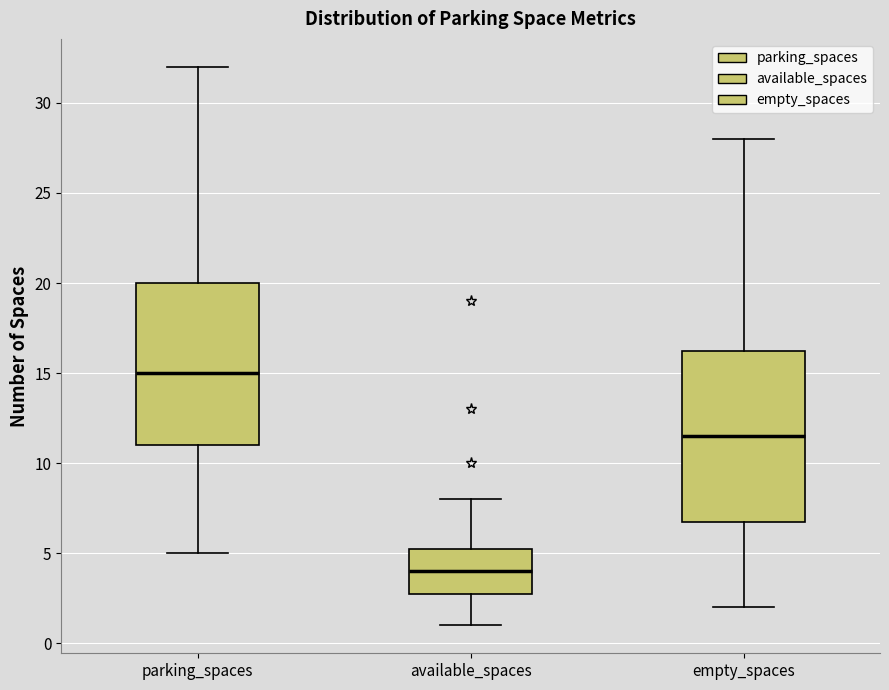

Reading left to right, read every box against the y-axis: the position of its median line, the range the box covers, and the ends of its whiskers. The values are not printed on the chart, so give them approximately, as read against the axis.

parking_spaces: median 15.0, box 11.0 to 20.0, whiskers 5.0 to 32.0
available_spaces: median 4.0, box 3.0 to 5.5, whiskers 1.0 to 8.0
empty_spaces: median 11.5, box 7.0 to 16.5, whiskers 2.0 to 28.0